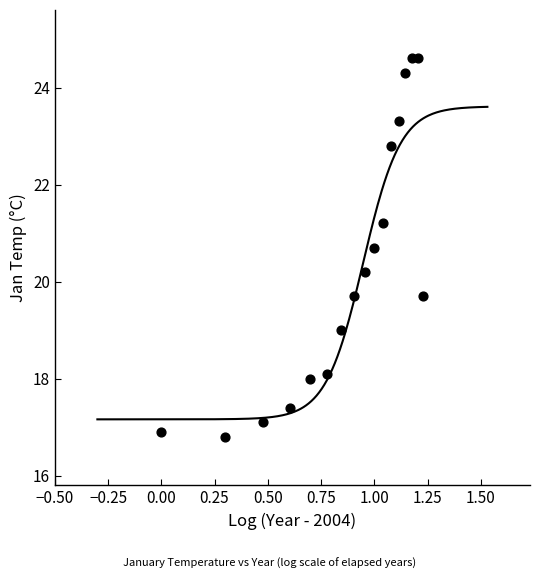

What is the range of Y values (max minus min)?

7.8